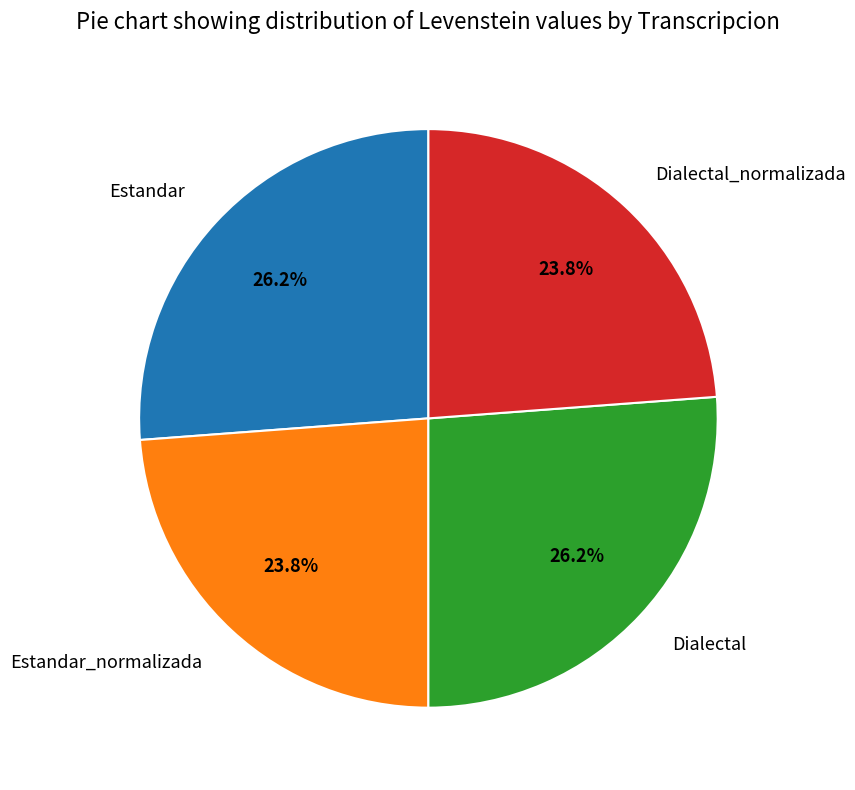

Does Estandar_normalizada account for over 50% of the chart?

No